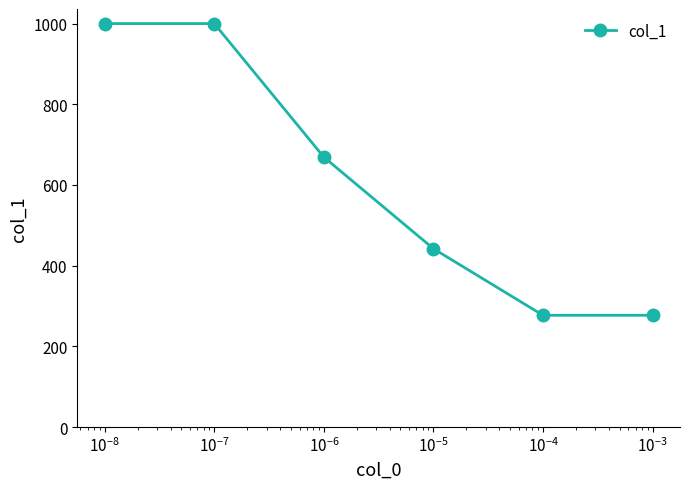

What is the smallest value displayed?

277